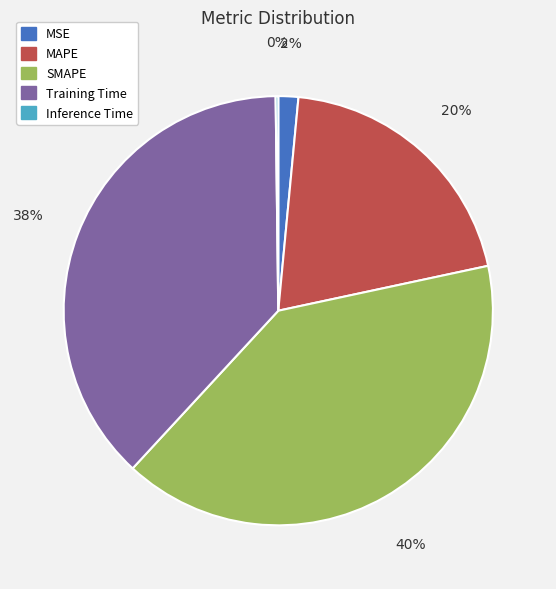

To the nearest percent, what percentage of the pie is SMAPE?

40%